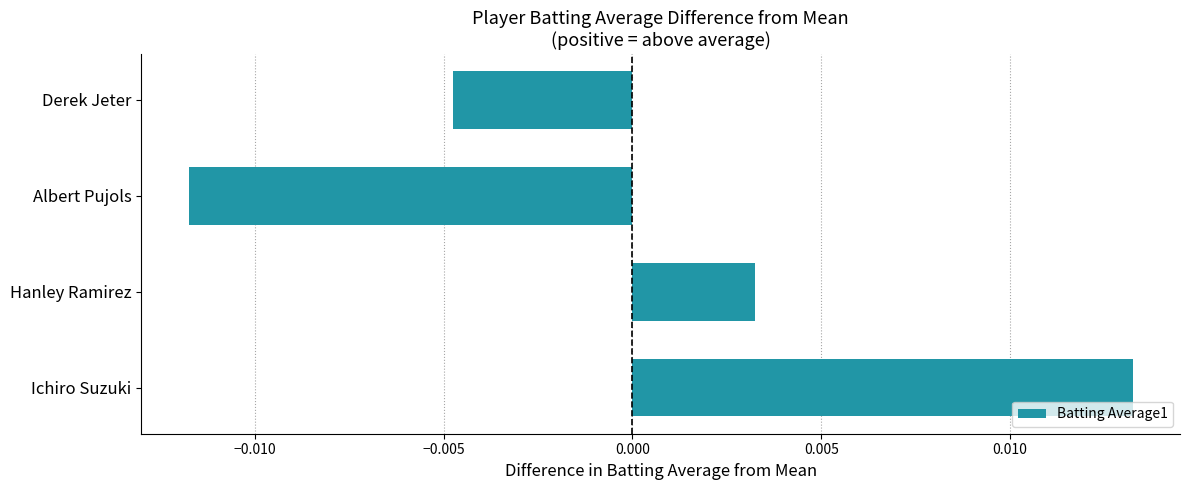

How many negative values are there?

2